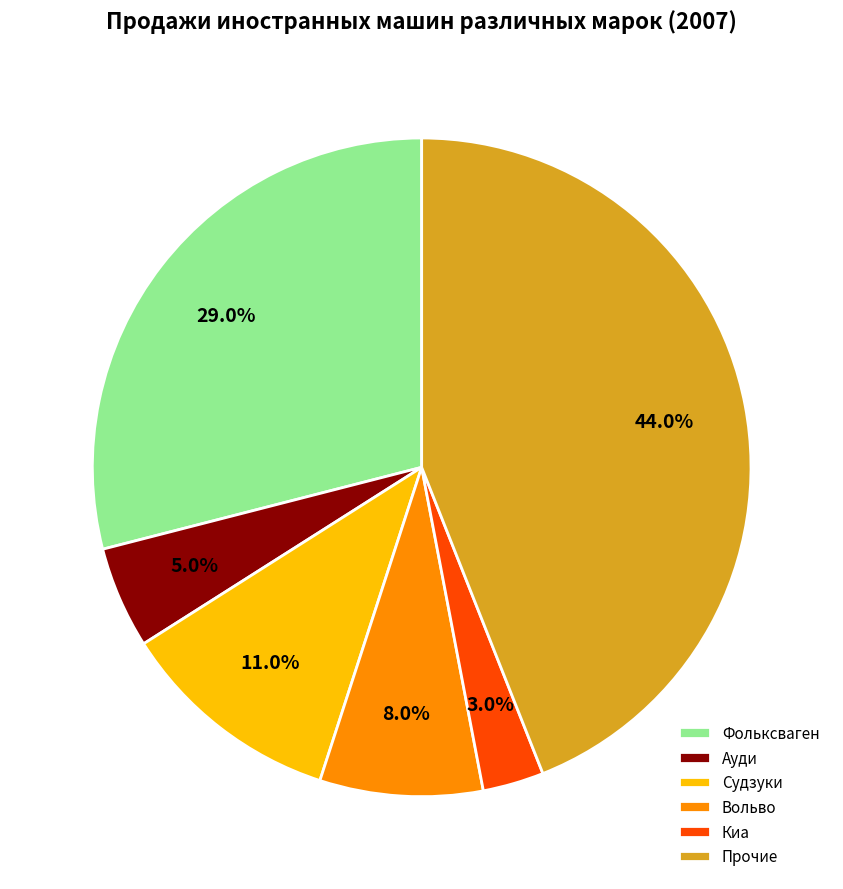

Which slice is the largest?

Прочие